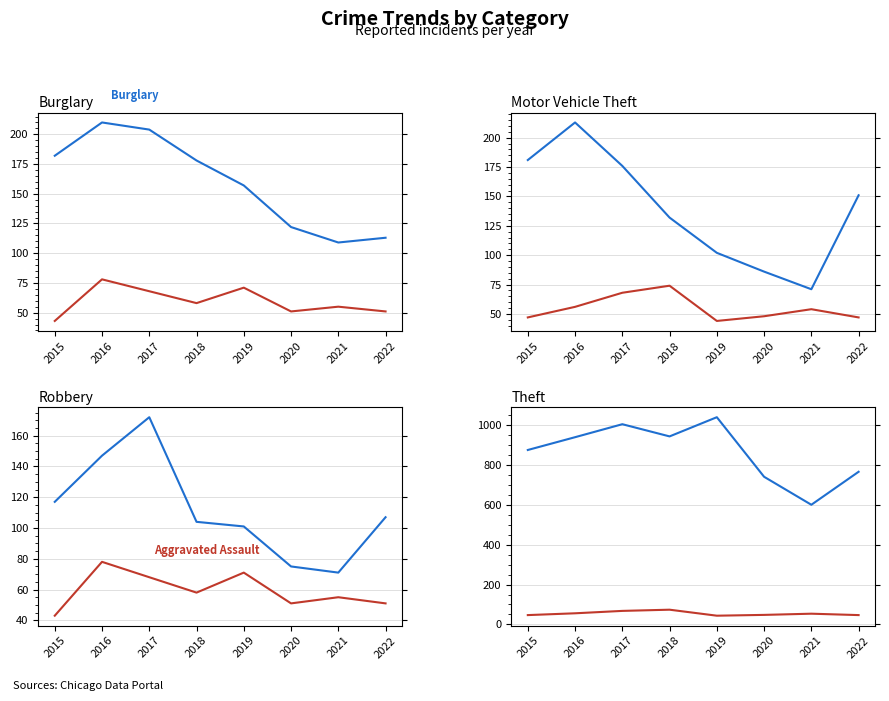

Reading right to left, what are all the values shown in this chart?

Burglary: 2022=113	2021=109	2020=122	2019=157	2018=178	2017=204	2016=210	2015=182
Aggravated Assault: 2022=51	2021=55	2020=51	2019=71	2018=58	2017=68	2016=78	2015=43
Motor Vehicle Theft: 2022=151	2021=71	2020=86	2019=102	2018=132	2017=176	2016=213	2015=181
Aggravated Battery: 2022=47	2021=54	2020=48	2019=44	2018=74	2017=68	2016=56	2015=47
Robbery: 2022=107	2021=71	2020=75	2019=101	2018=104	2017=172	2016=147	2015=117
Theft: 2022=764	2021=599	2020=739	2019=1037	2018=941	2017=1002	2016=937	2015=873